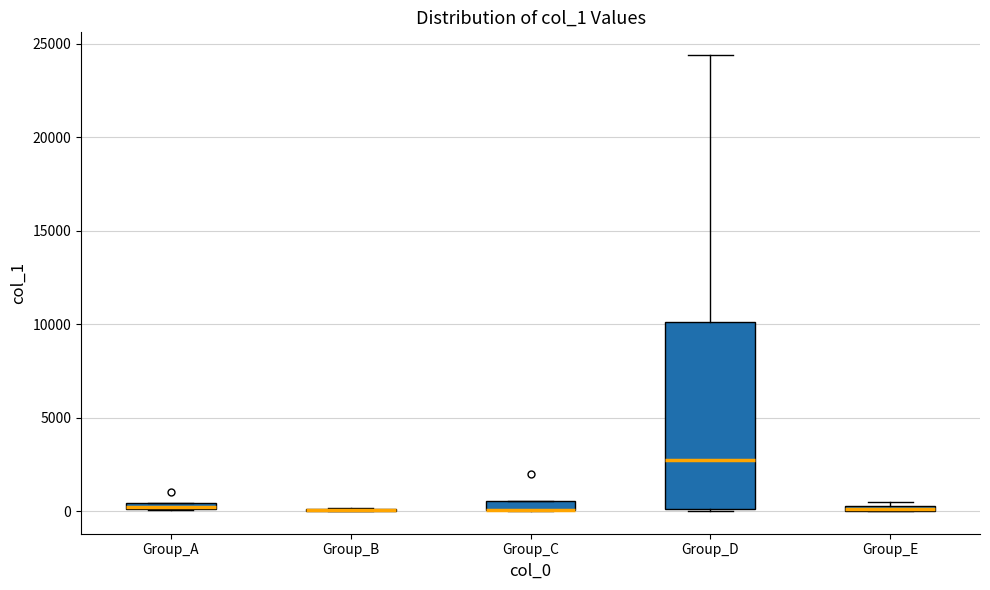

Comparing the boxes themselves (not the whiskers), which one is the tallest?

Group_D